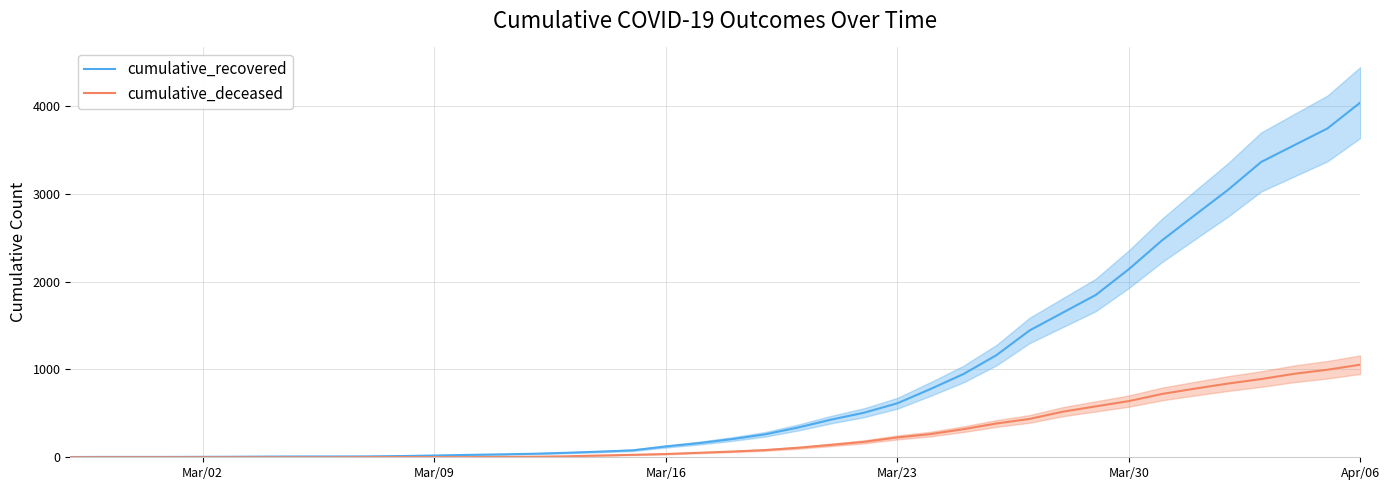

Which series has the largest total across all categories?

cumulative_recovered